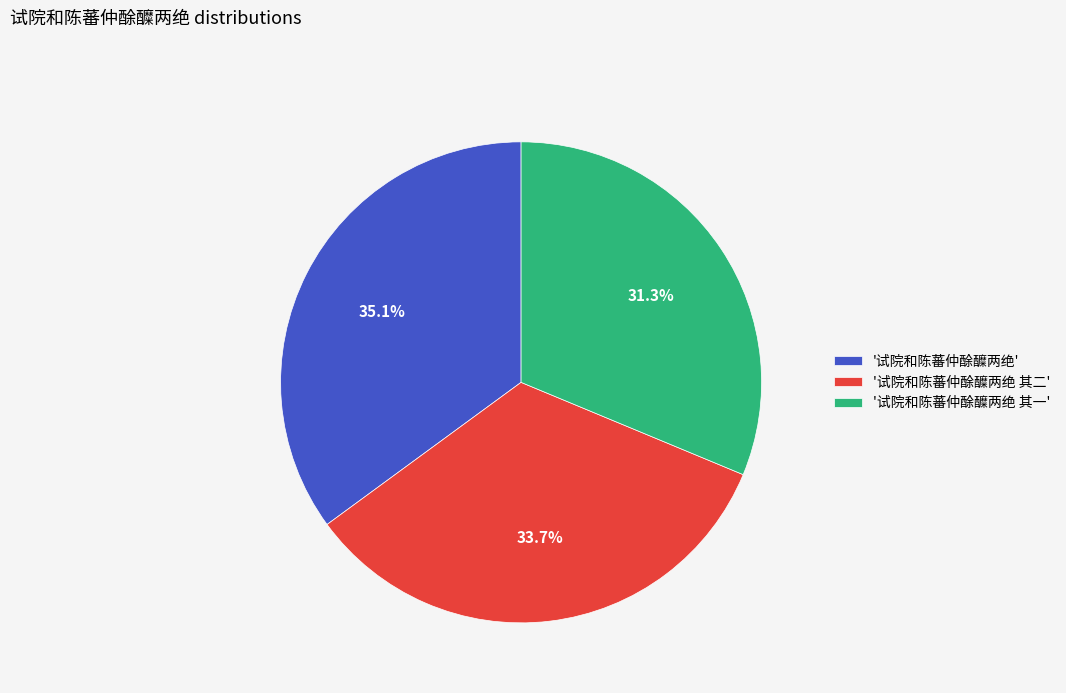

Which category has the biggest portion of the pie?

'试院和陈蕃仲酴醾两绝'